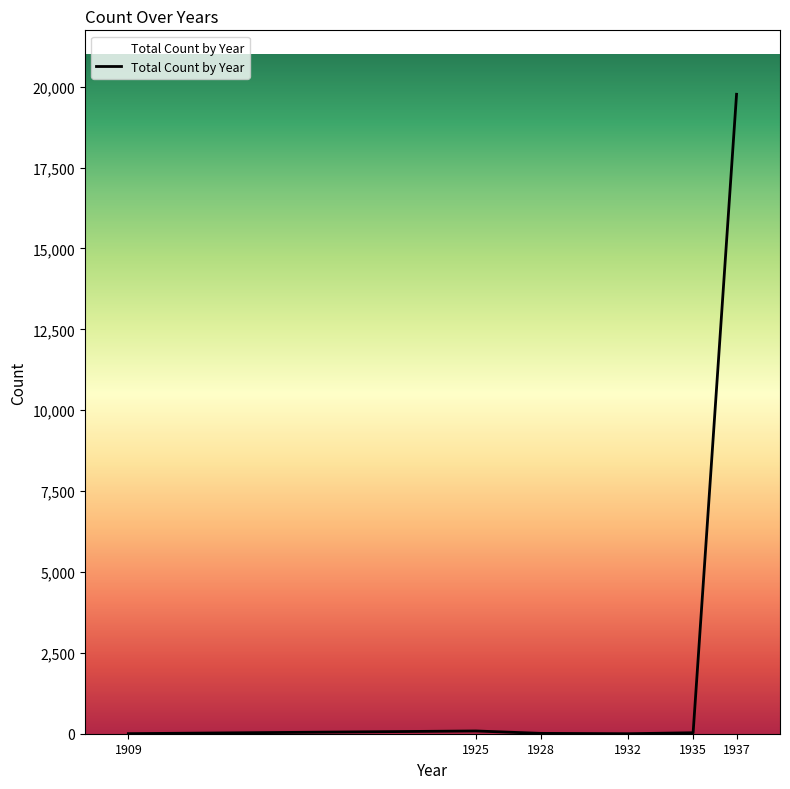

What is the average value?

3316